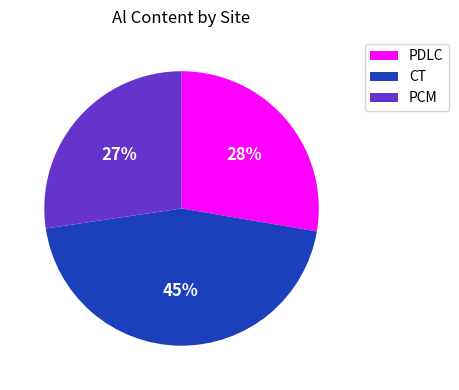

What is the ratio of the value at CT to the value at PDLC?

1.6